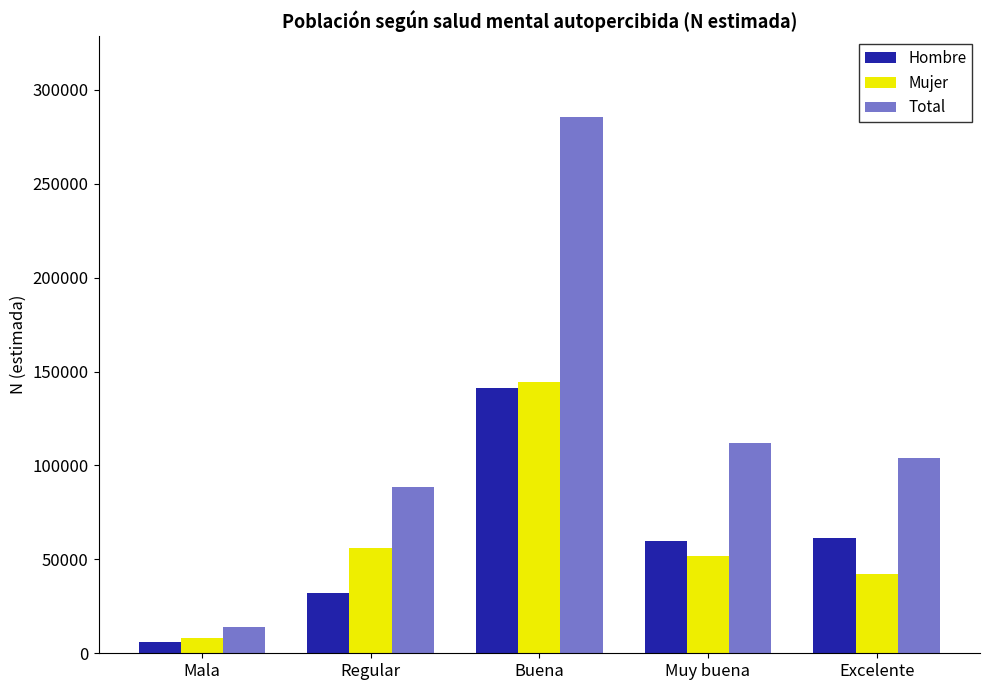

The Mujer series shows 91082 at Muy buena. True or false?

False